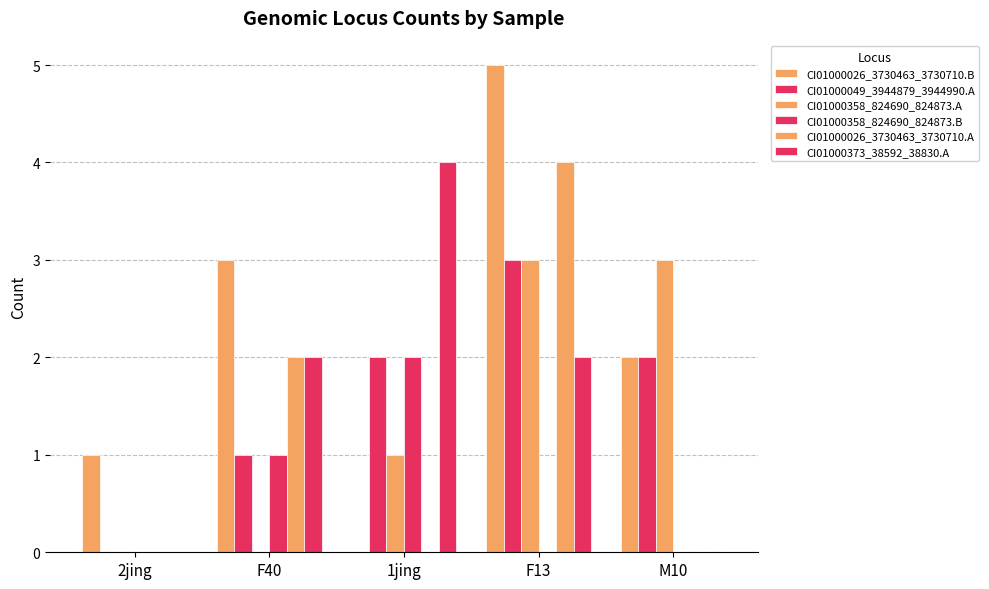

Does the chart contain stacked bars?

No